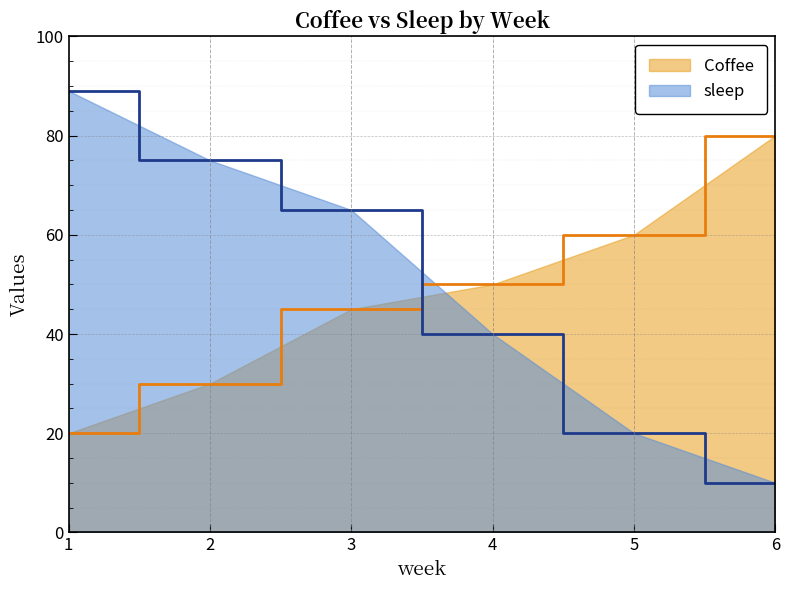

Where do Coffee and sleep first cross each other?

3 and 4